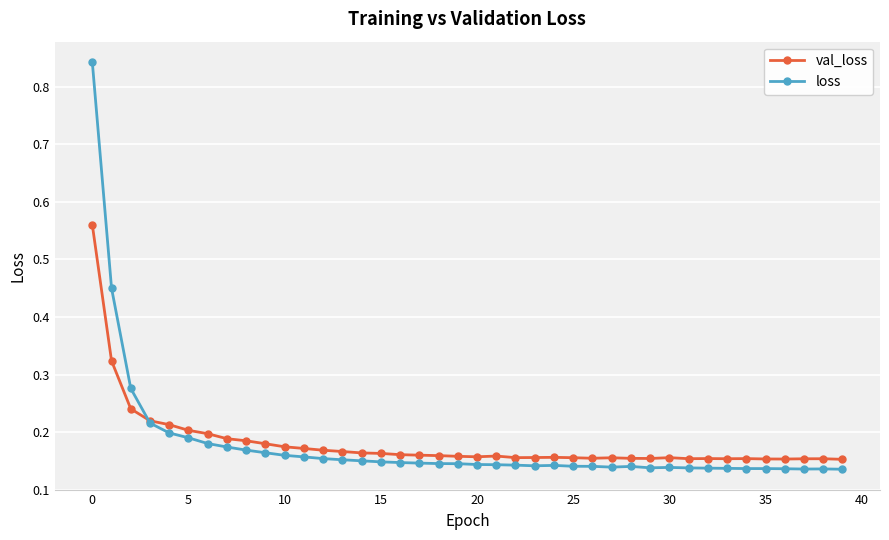

At how many categories does at least one series exceed 0?

40